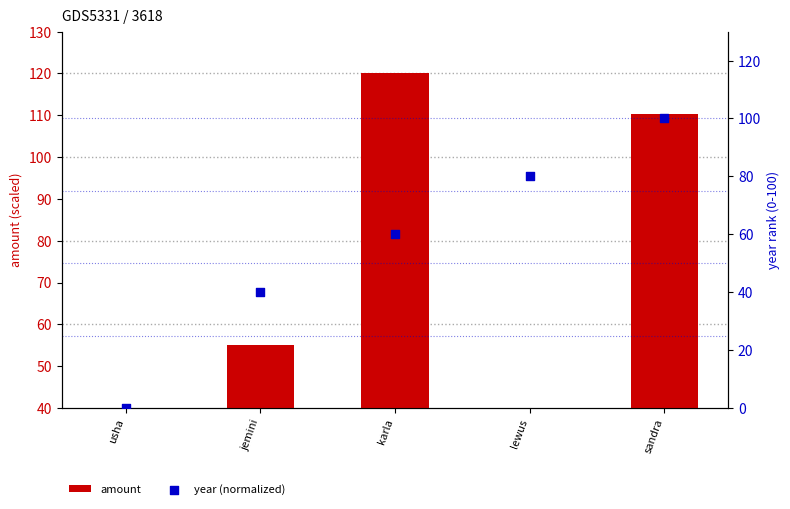

Which series reaches the maximum Y coordinate?

amount